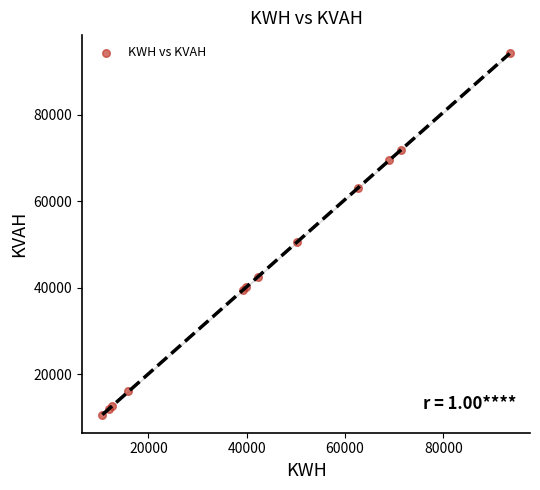

What Y value in the scatter plot is closest to 52458?

50614.2